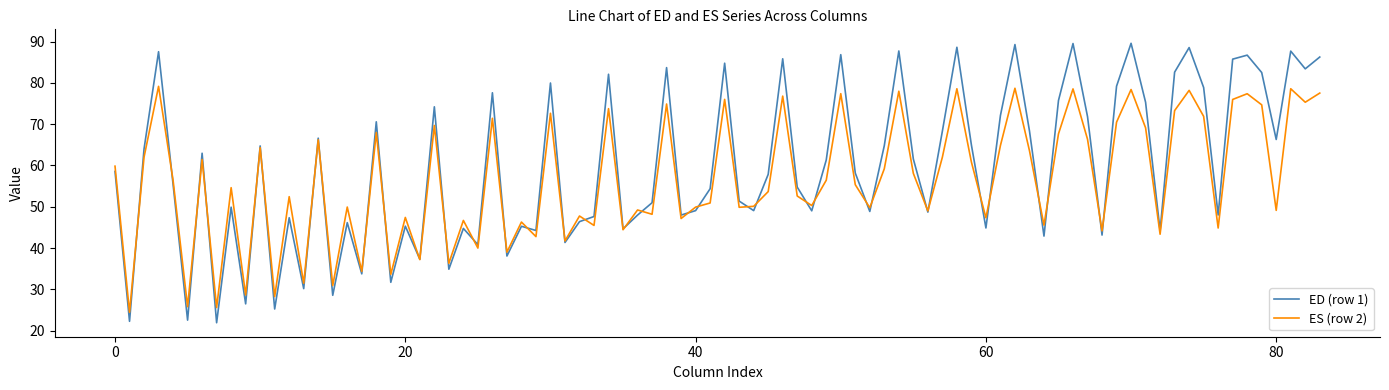

What is the smallest value displayed?

21.9